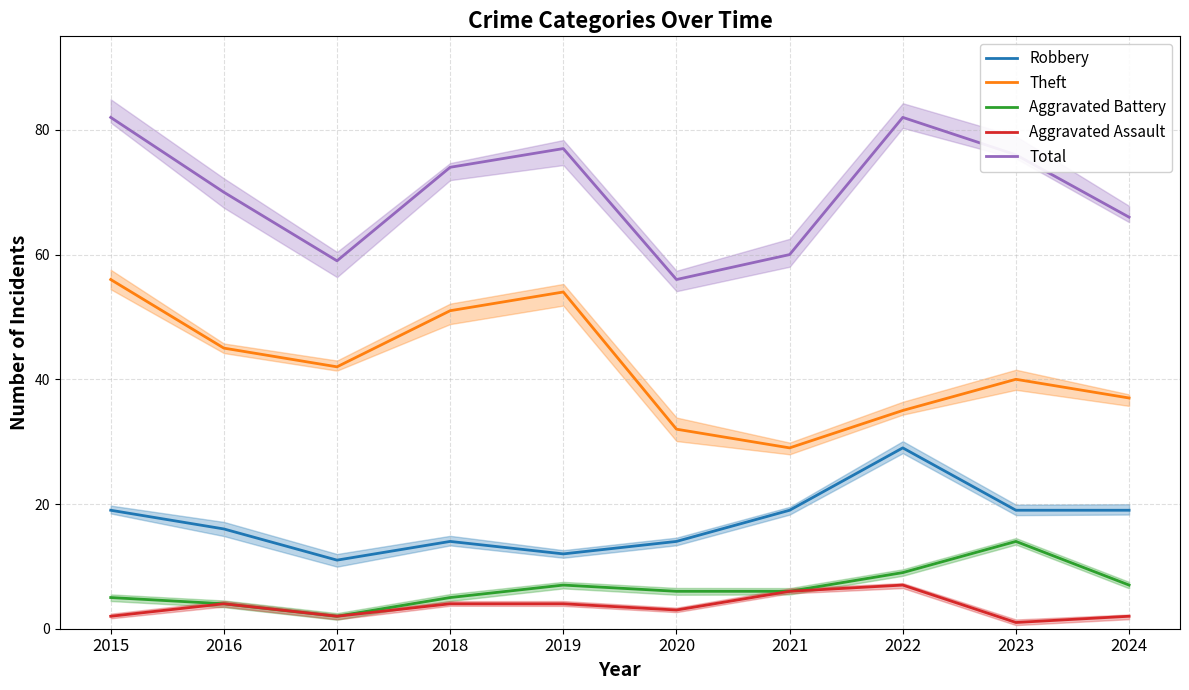

True or false: Aggravated Assault and Aggravated Battery intersect in this chart.

False